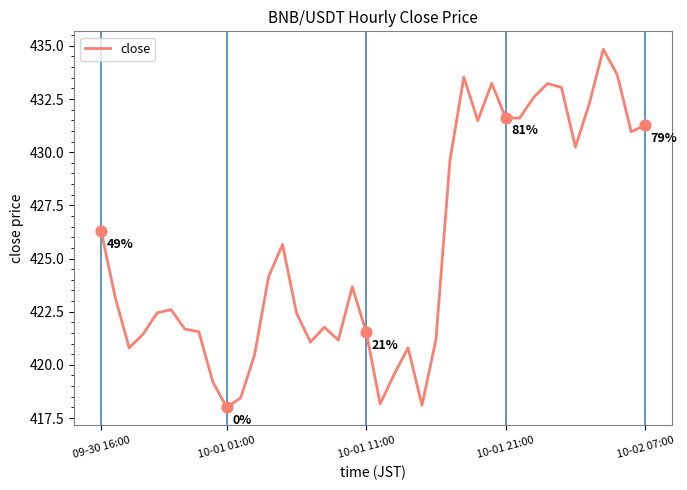

What is the greatest value displayed?

434.8